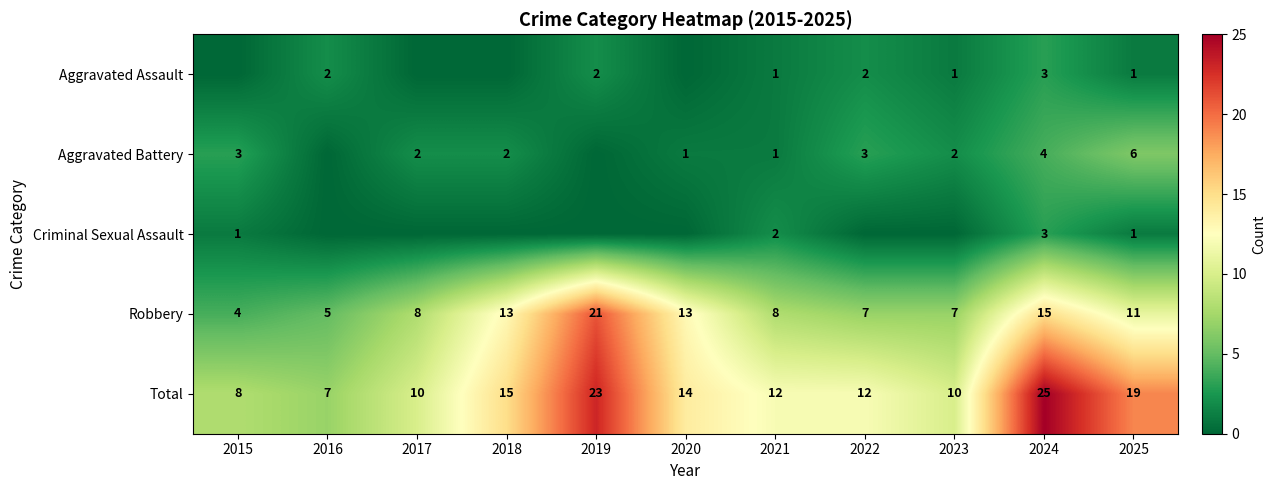

Count the Total values in the range 10 to 19.

7